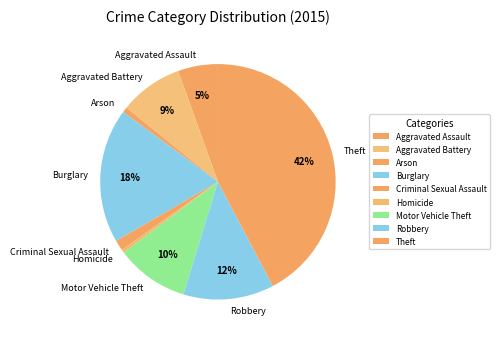

Combined, do Criminal Sexual Assault and Burglary account for over 50%?

No